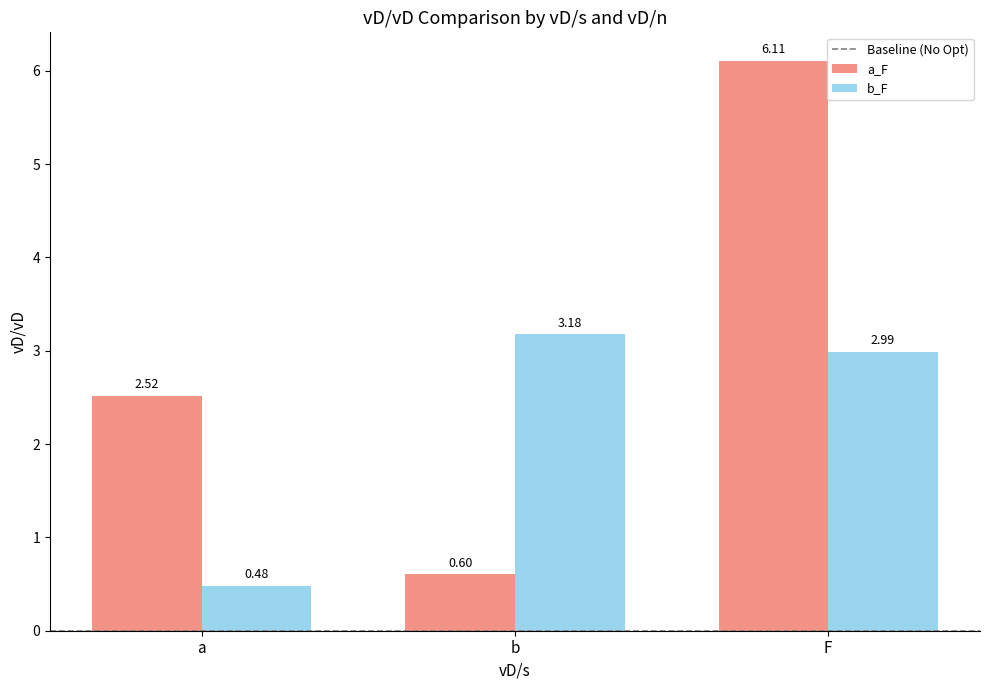

At which category is the sum across all series the highest?

F